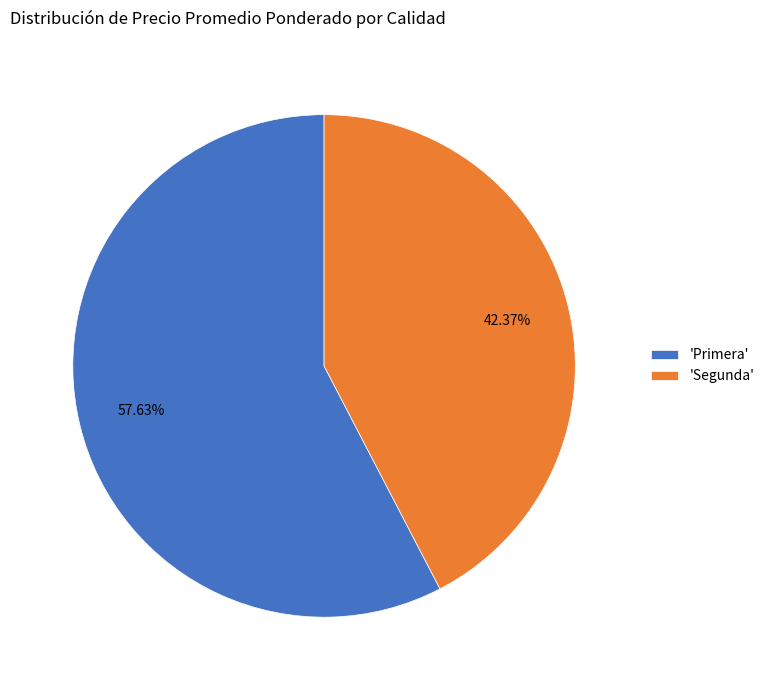

Which category has the smallest portion of the pie?

'Segunda'